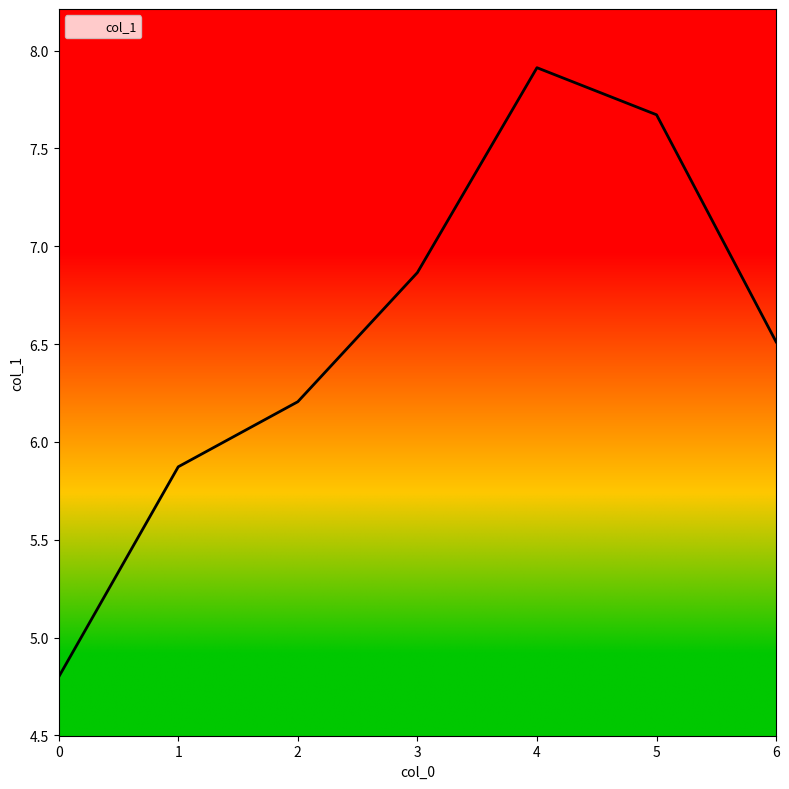

What is the minimum value shown in the chart?

4.8